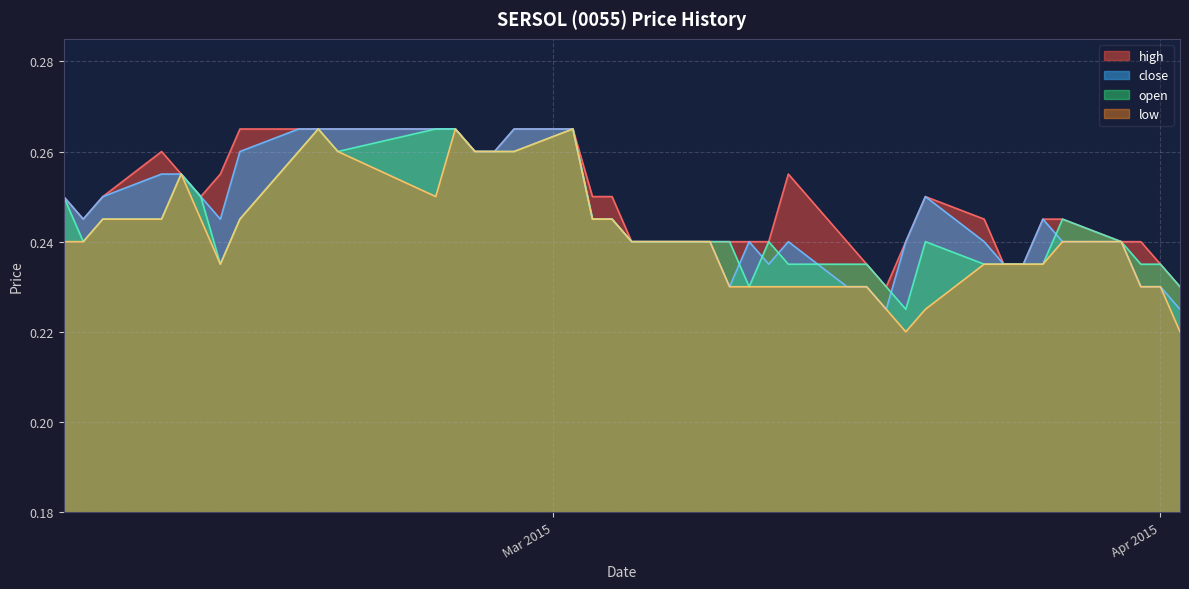

True or false: high and open intersect in this chart.

False